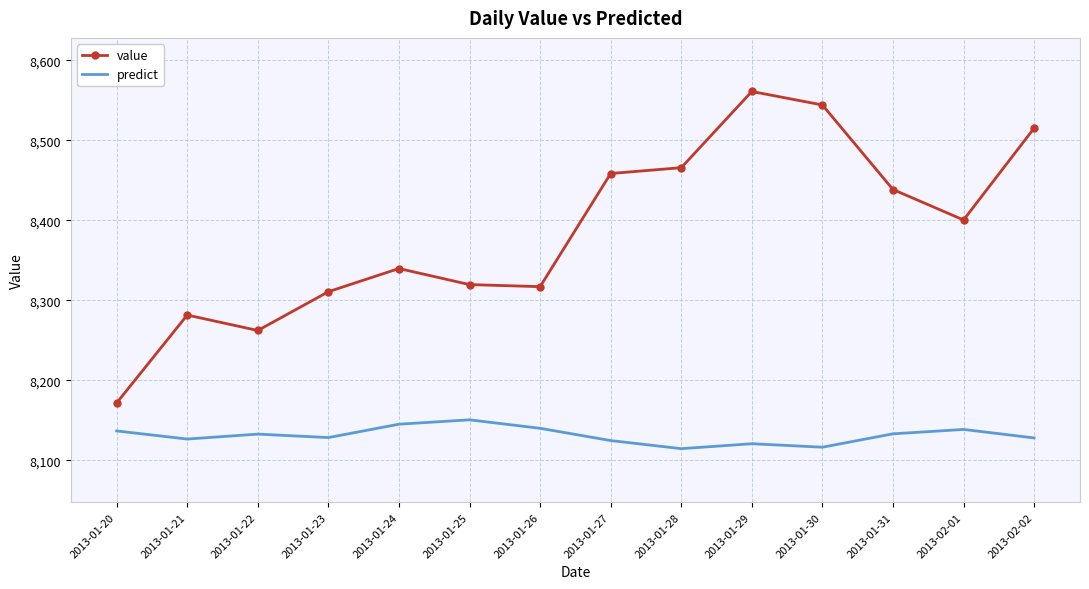

At which label does value first exceed 8400?

2013-01-27